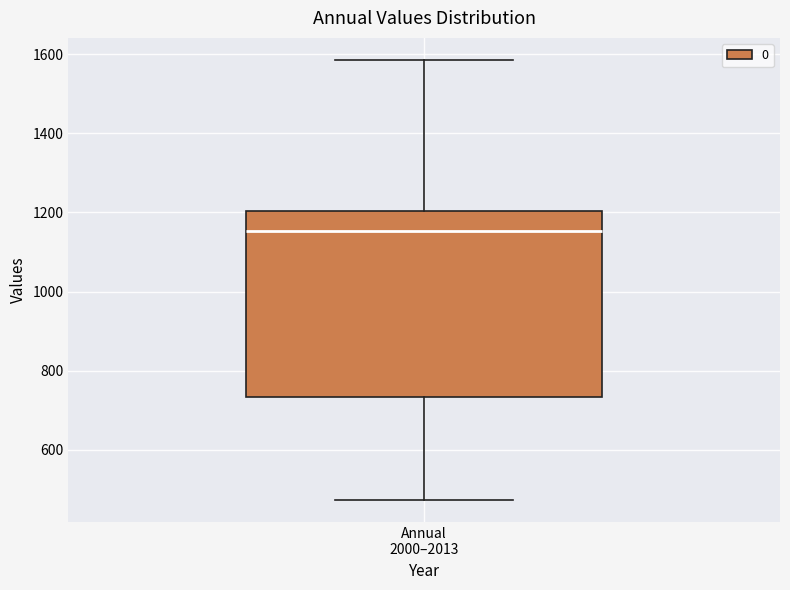

Where does the upper whisker of the box for Annual 2000–2013 end on the y-axis? The values are not printed on the chart, so give them approximately, as read against the axis.

1580